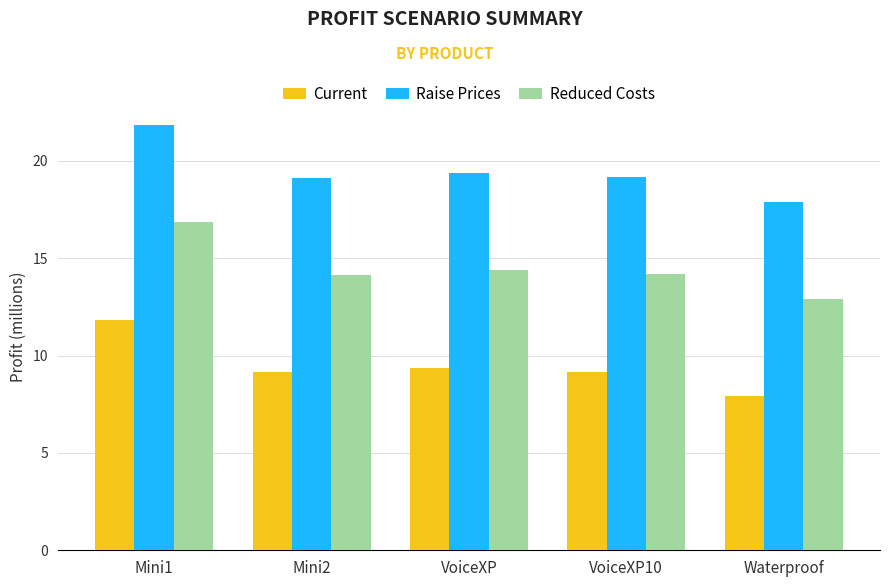

What is the difference between the maximum and minimum values in the Raise Prices series?

3.9